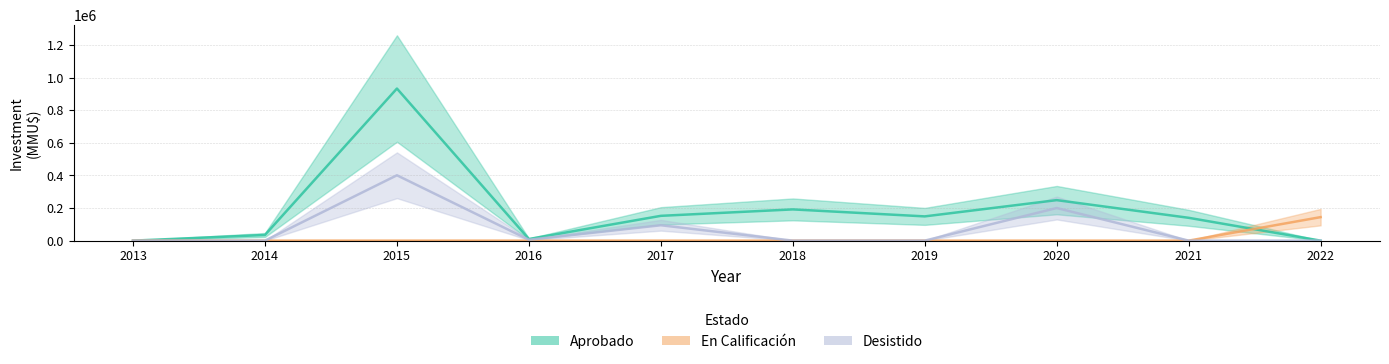

How many data points in Aprobado are above 148707?

4